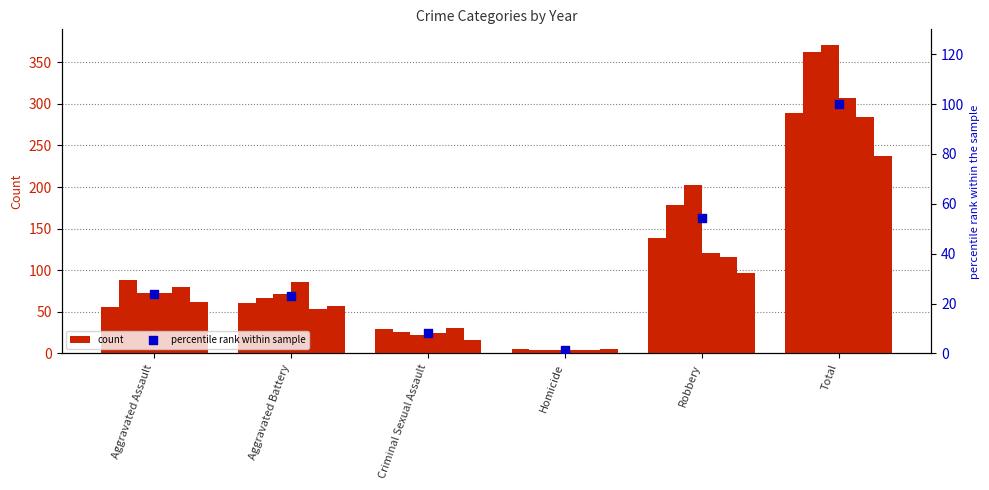

Which has a higher value, Homicide or Aggravated Battery?

Aggravated Battery